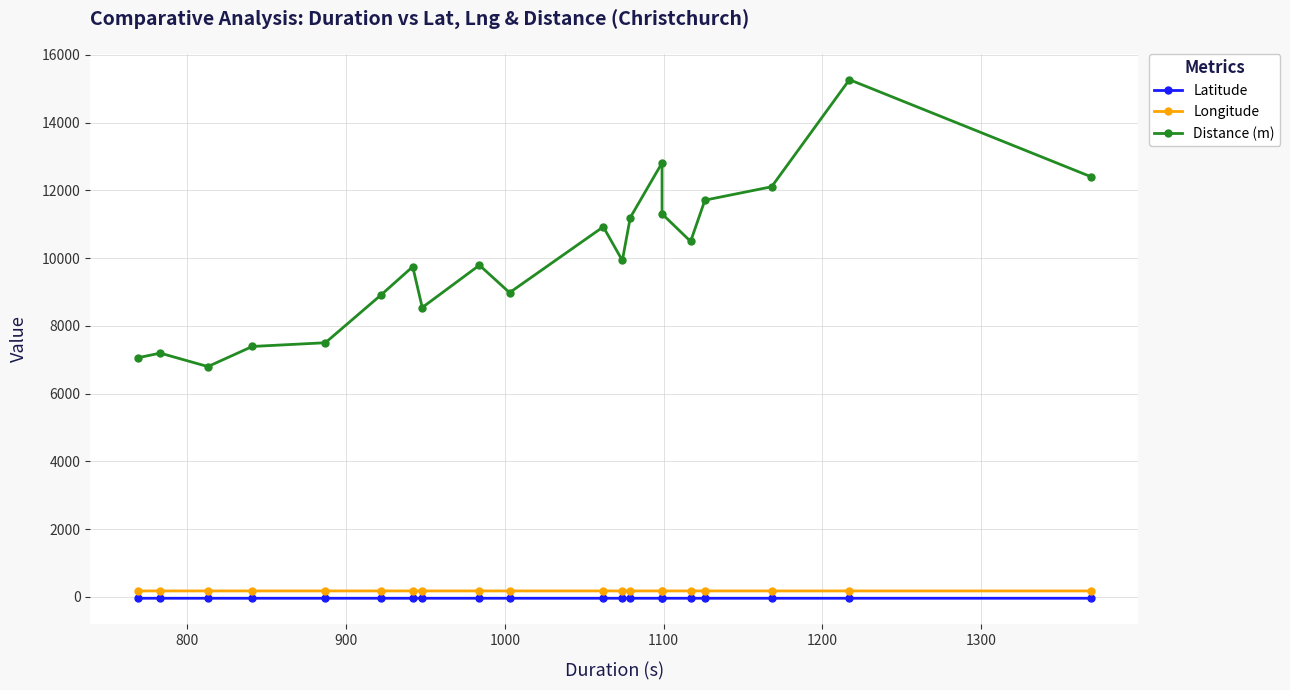

At which label does Longitude reach its peak?

1300